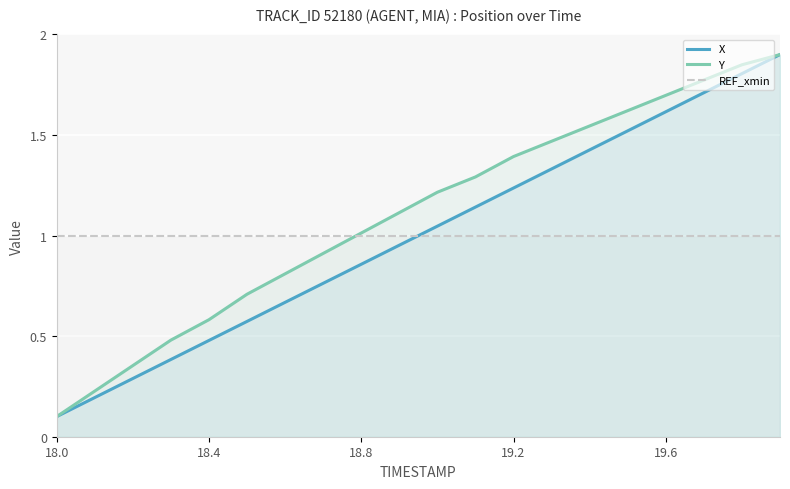

How many times do REF_xmin and X cross each other?

1